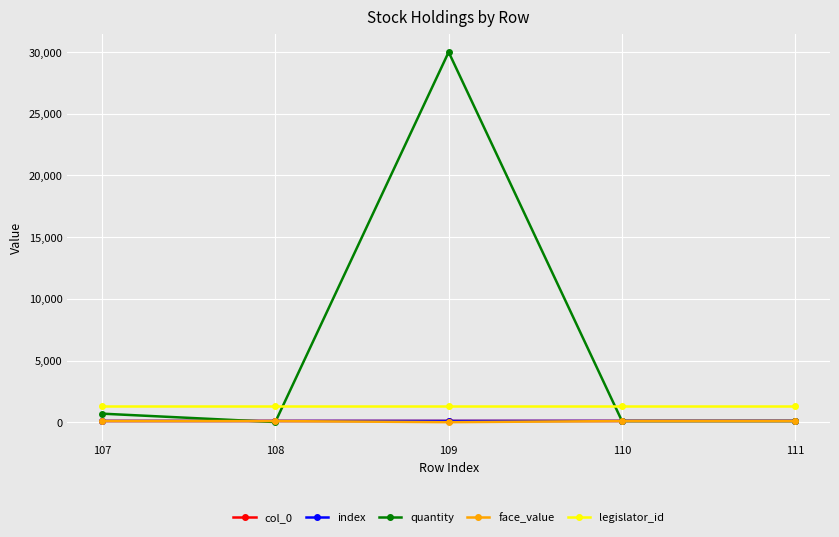

Between 109 and 107, which is larger?

109